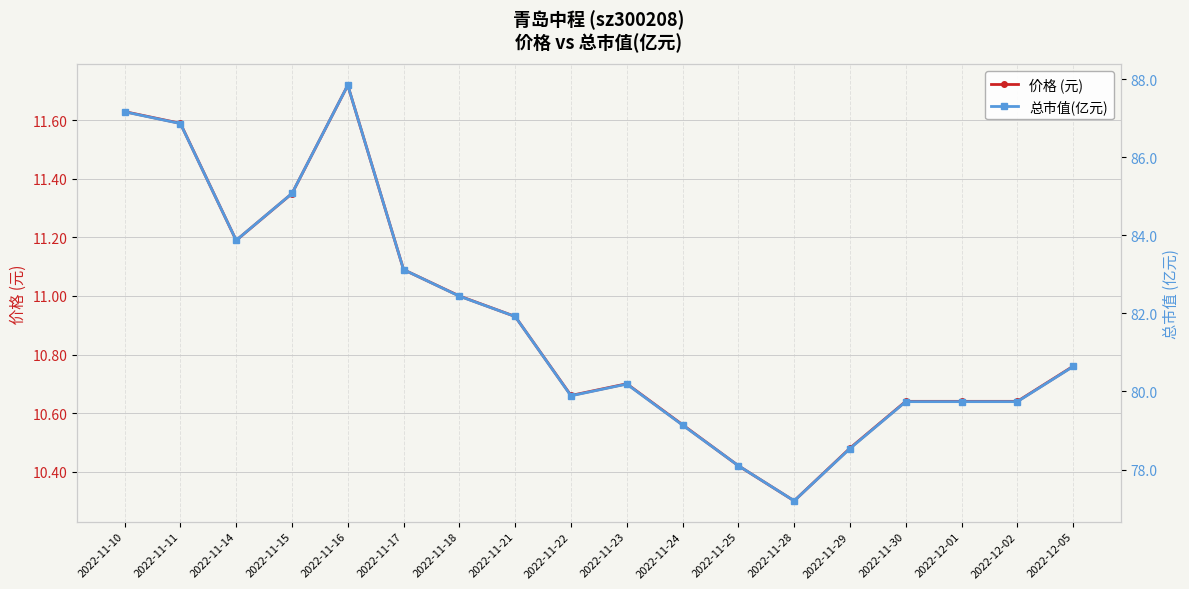

Does the chart have visible grid lines?

Yes